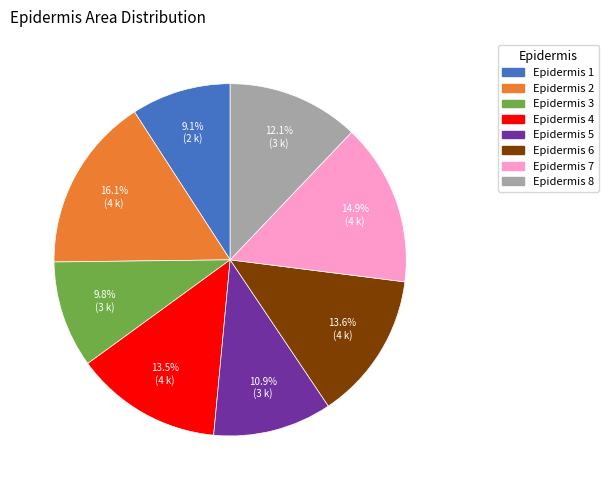

What is the largest slice in the pie chart?

Epidermis 2